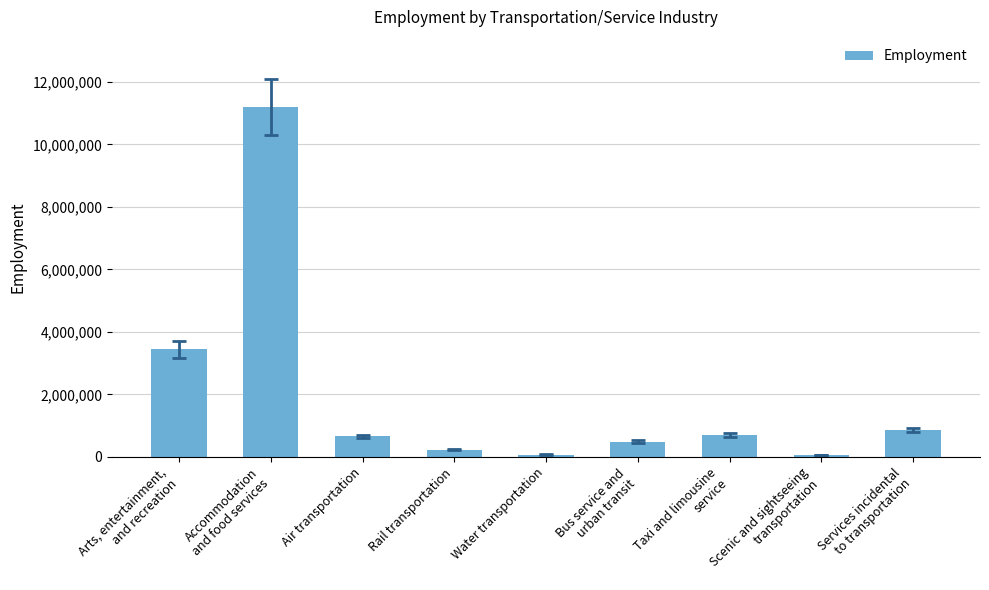

What is the label of the 3rd bar from the left?

Air transportation